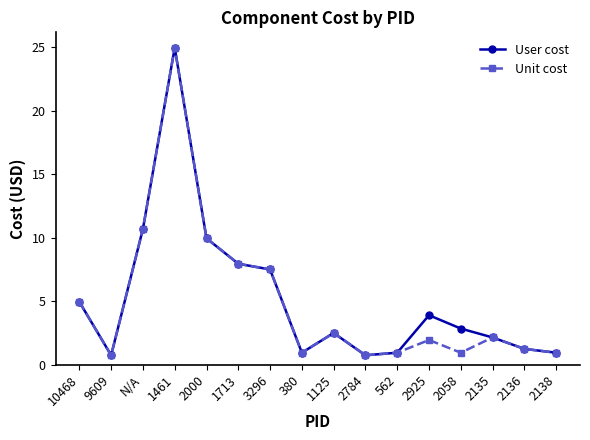

Rank the series by their average value, from lowest to highest.

Unit cost, User cost